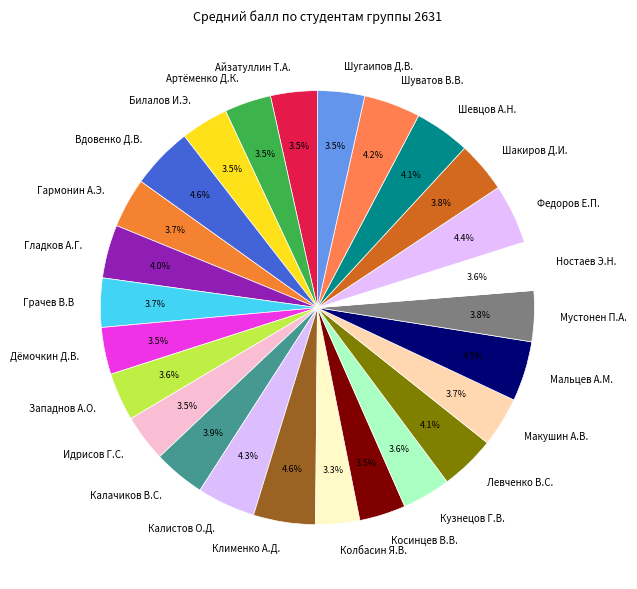

To the nearest percent, what is the average slice percentage?

4%